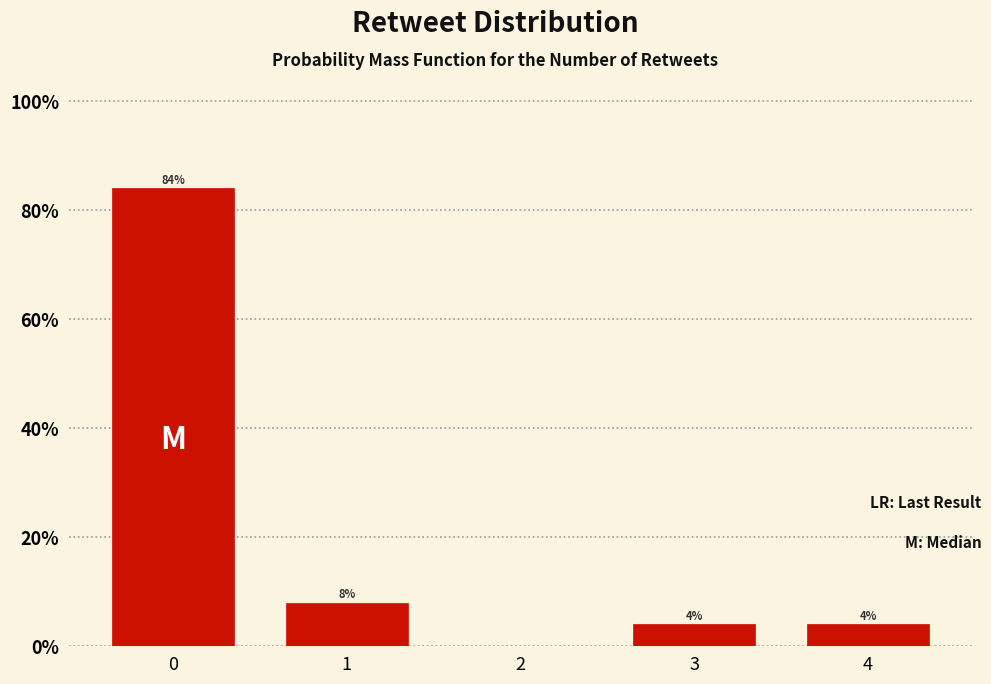

Reading left to right, transcribe all the data shown in this chart.

0=84	1=8	2=0	3=4	4=4